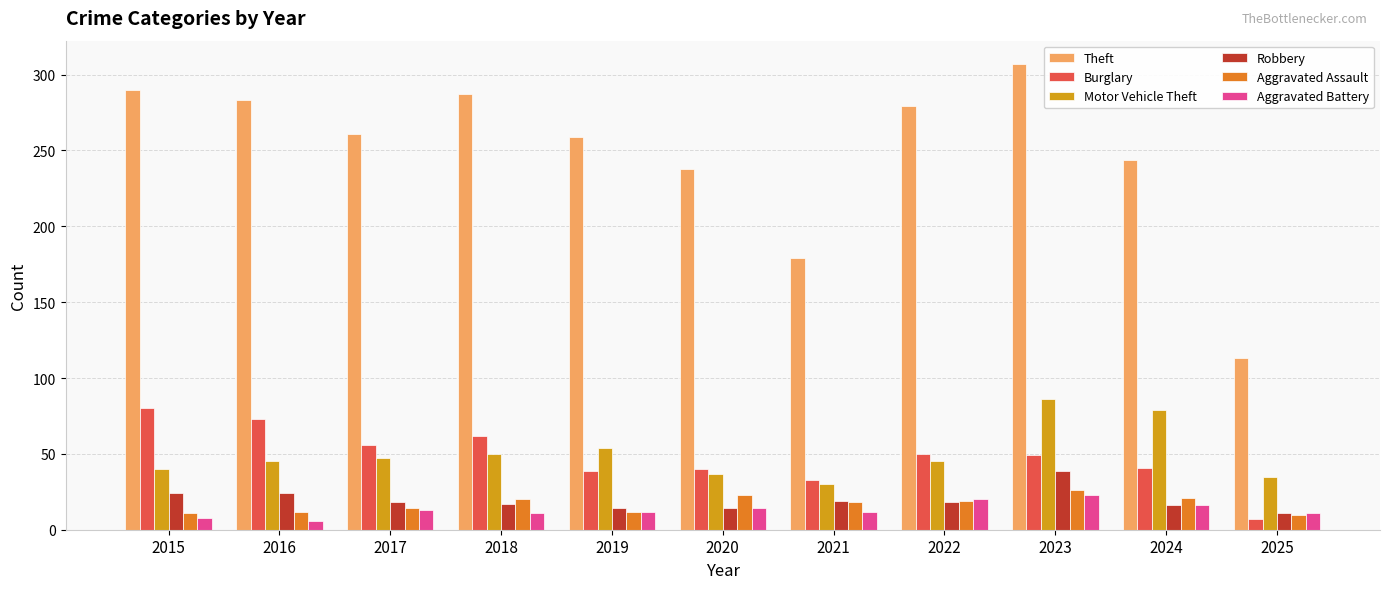

Which series has the widest spread of values?

Theft